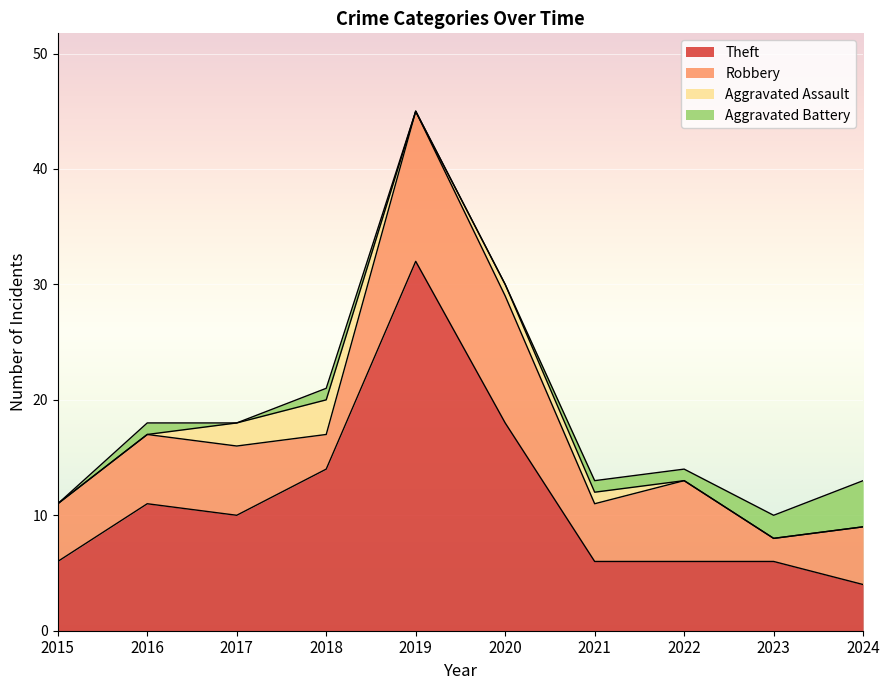

Count the number of data series in this chart.

4